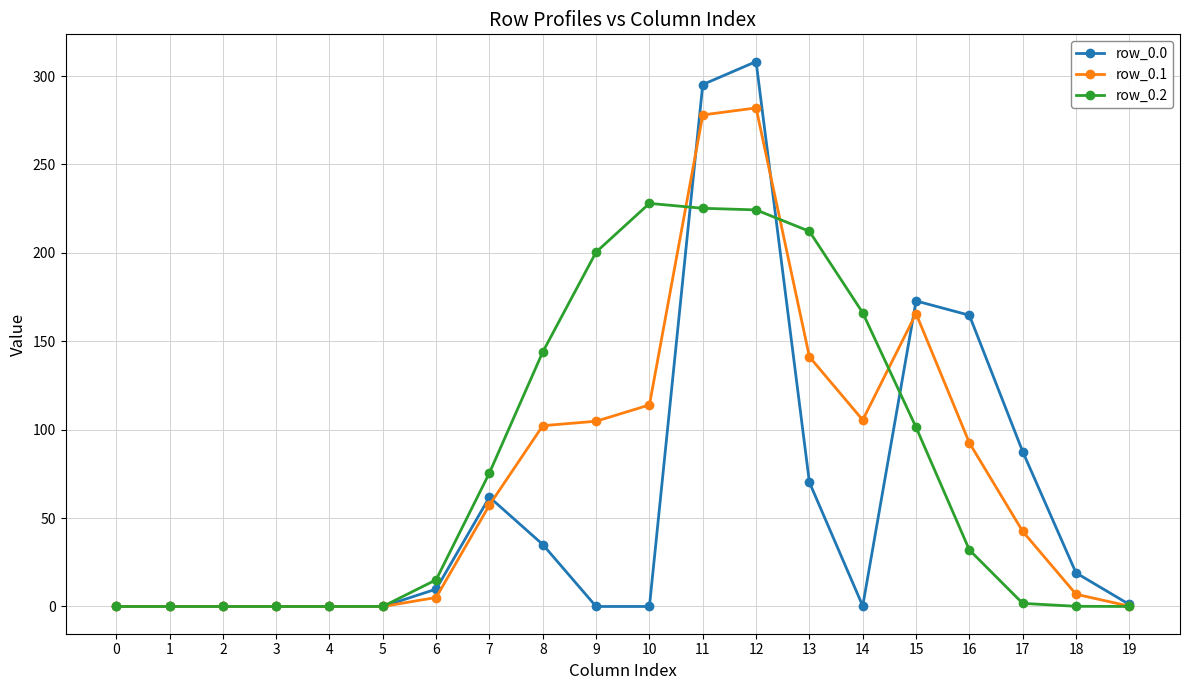

True or false: row_0.1 has more than 0 interior local peaks.

True